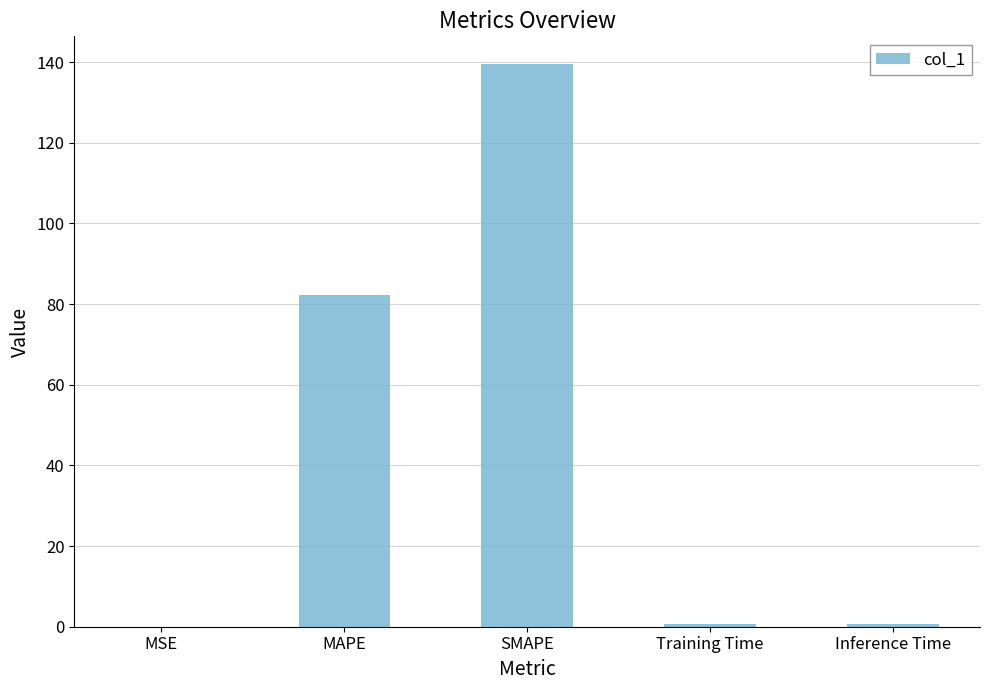

Between Inference Time and SMAPE, which is larger?

SMAPE